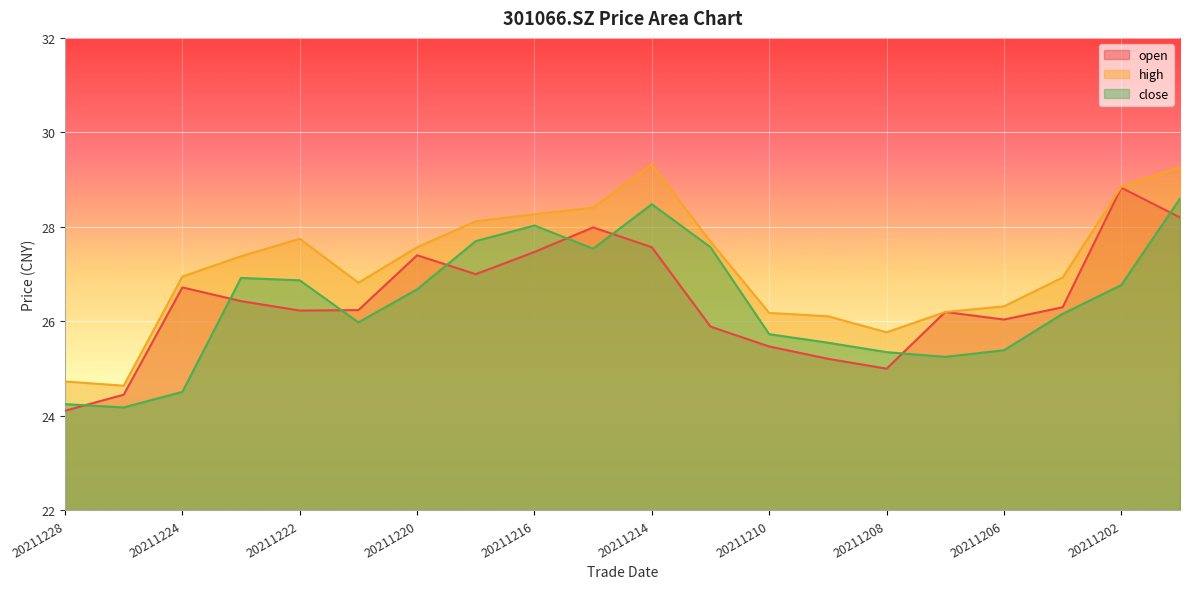

What is the difference between the maximum and second lowest values in the high series?

4.6